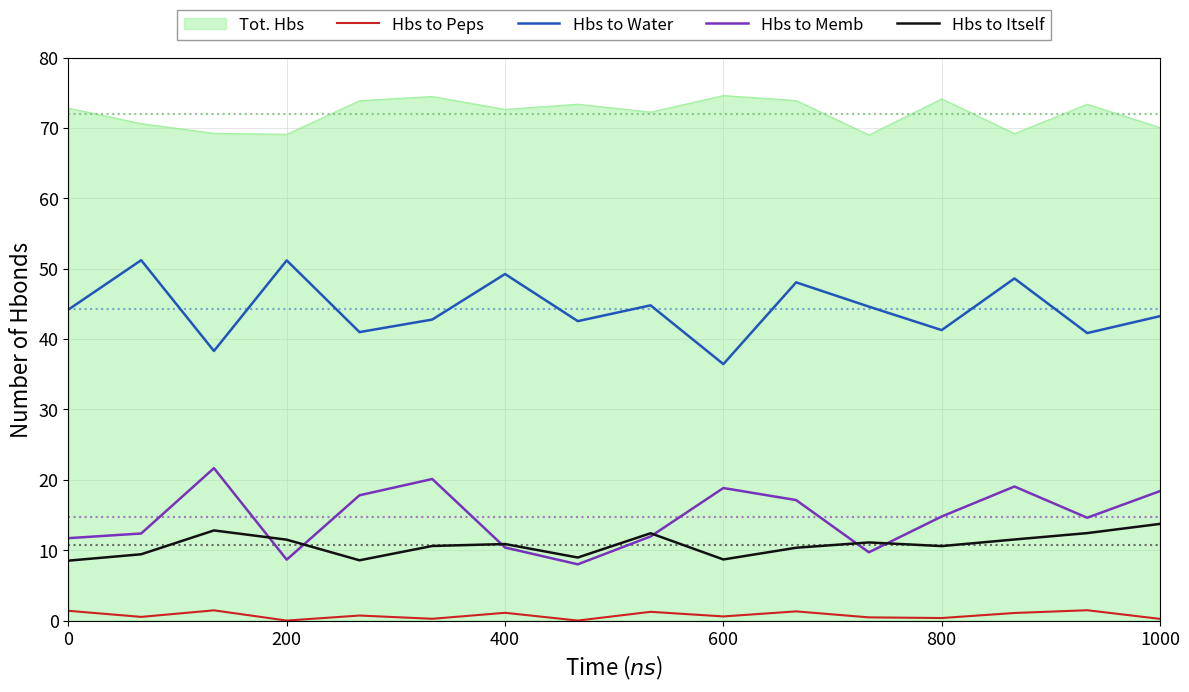

How many series are shown in this chart?

5